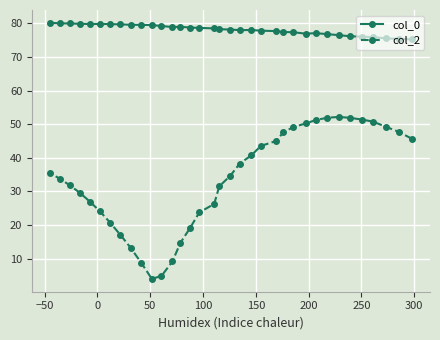

Rank the series by their average value, from lowest to highest.

col_2, col_0